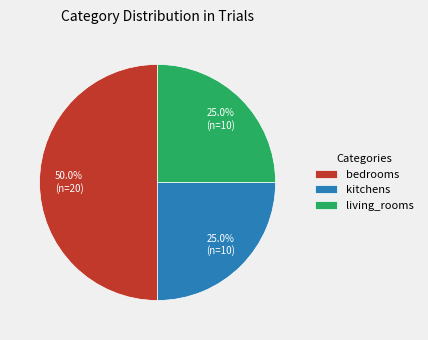

To the nearest percent, what percentage of the pie is bedrooms?

50%